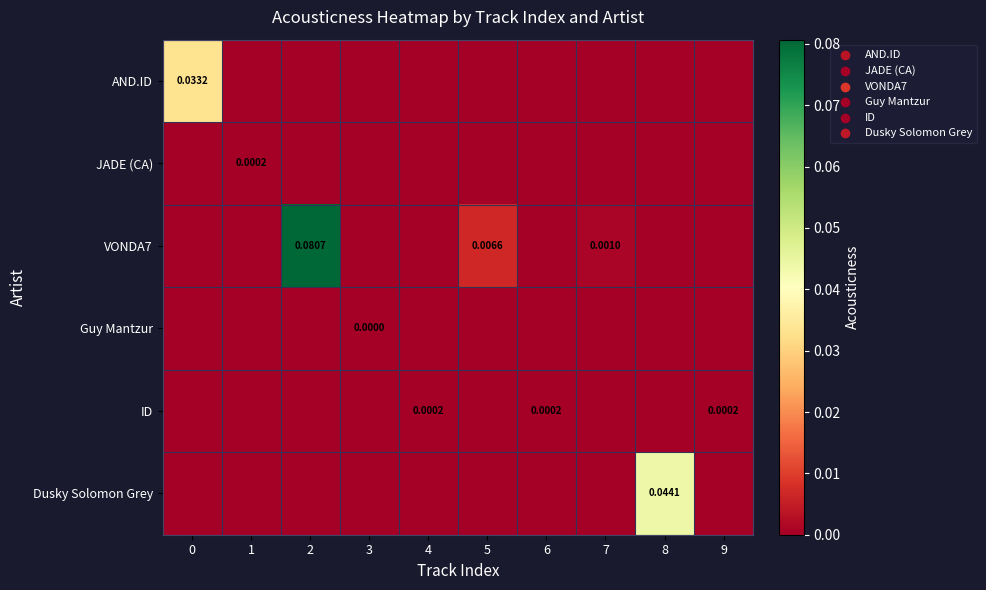

True or false: JADE (CA) has a value of 0.0 at 5.

True